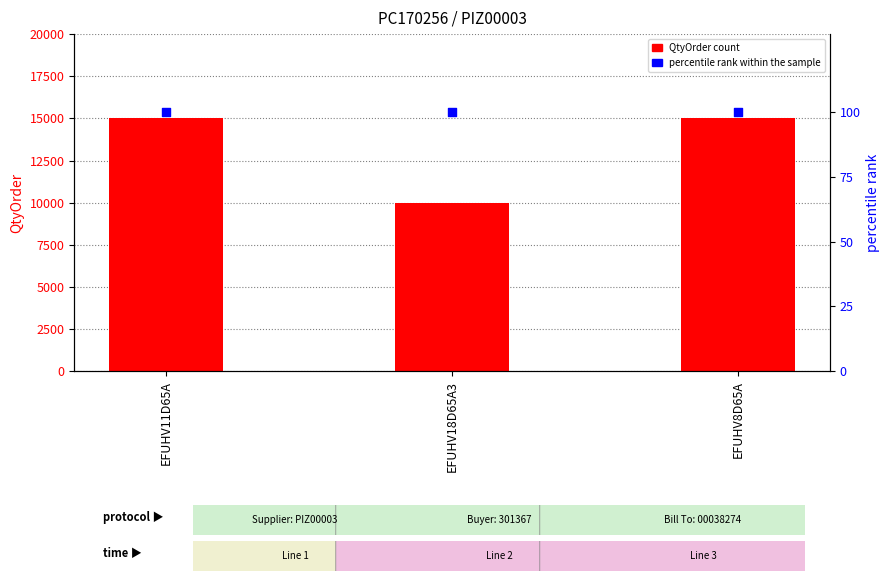

Which series has the largest Y range (max minus min)?

QtyOrder